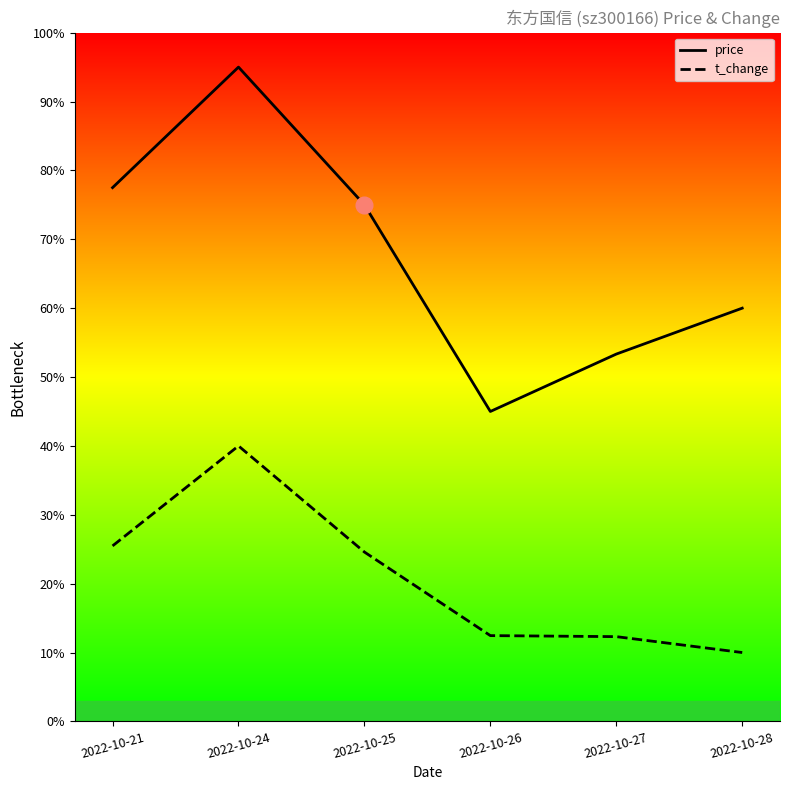

What are all the series names shown in the legend?

price, t_change